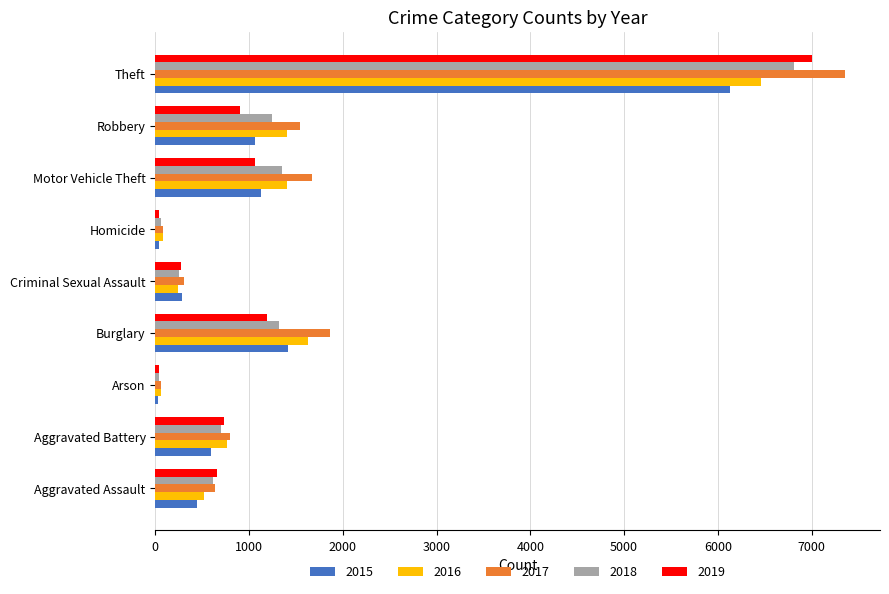

The 2019 series shows 736 at Aggravated Battery. True or false?

True